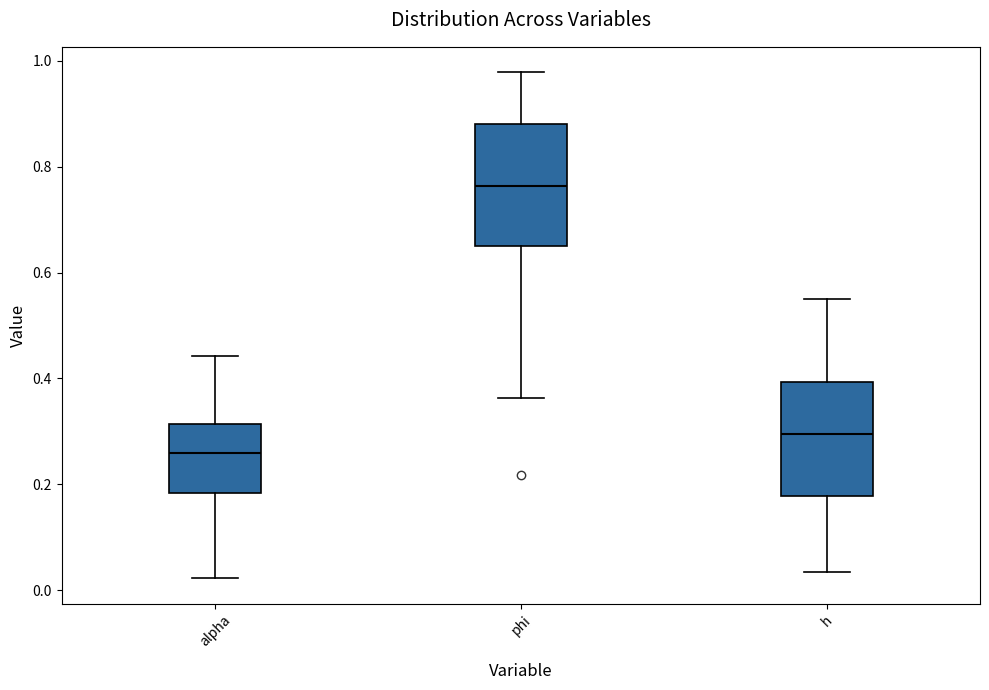

Where does the median line of the box for alpha sit on the y-axis? The values are not printed on the chart, so give them approximately, as read against the axis.

0.26